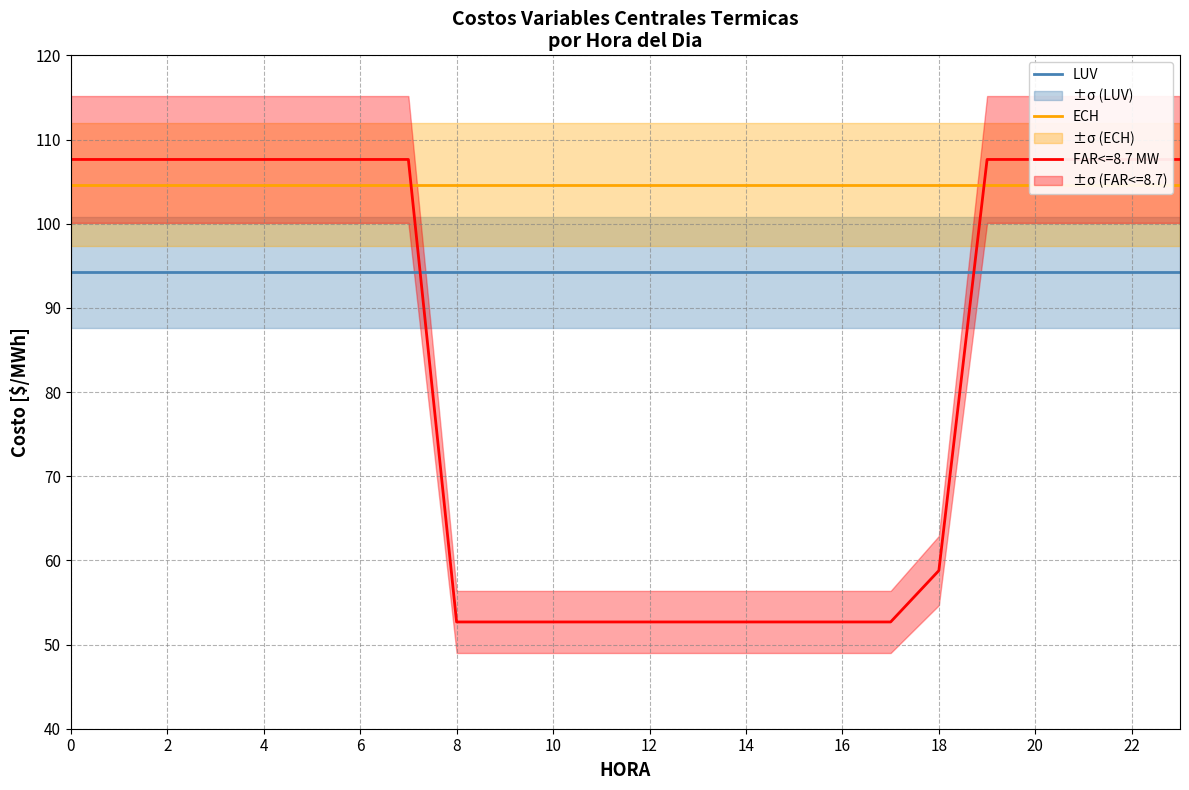

What is the sum of the ECH values at 8 and 15?

209.2